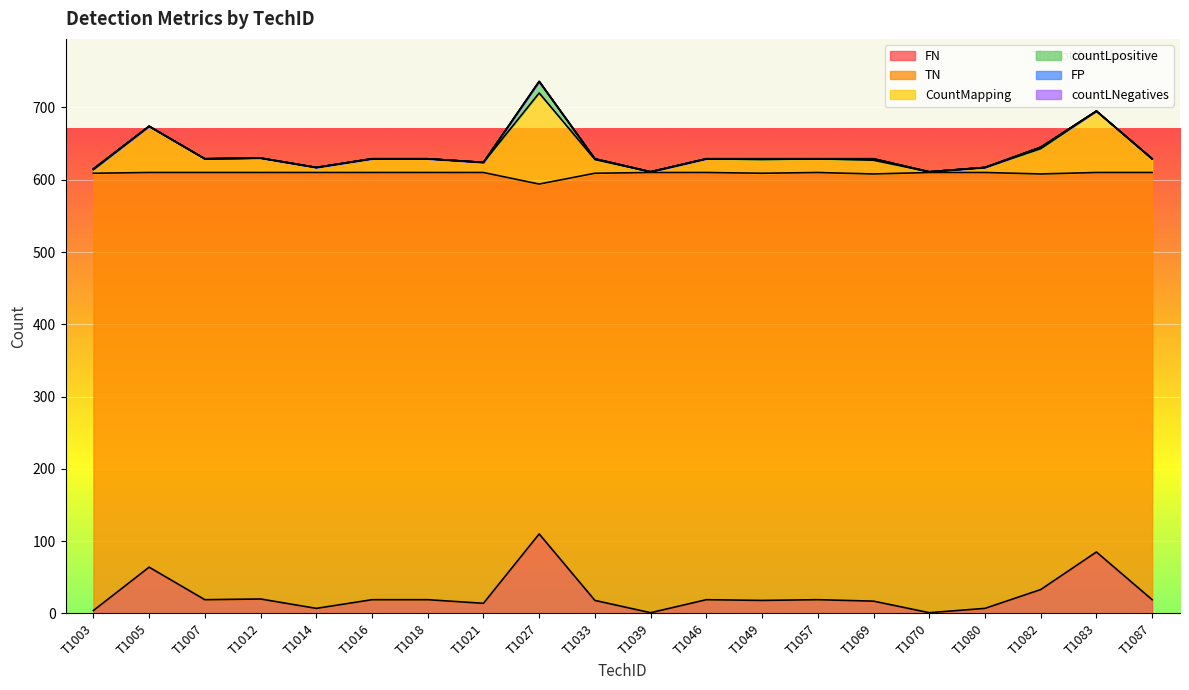

True or false: CountMapping has more than 0 interior local peaks.

True